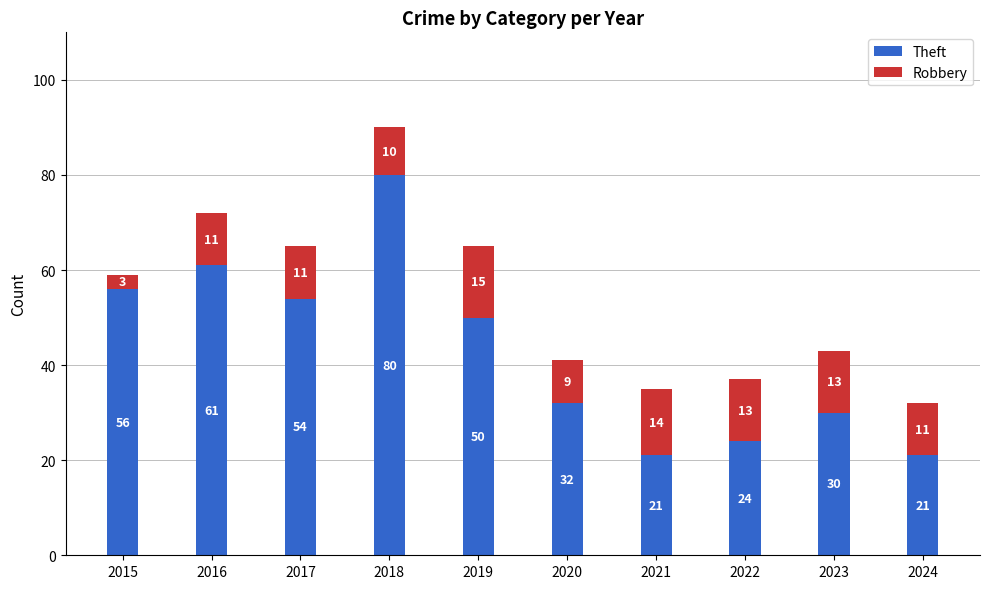

Count the number of categories in the chart.

10